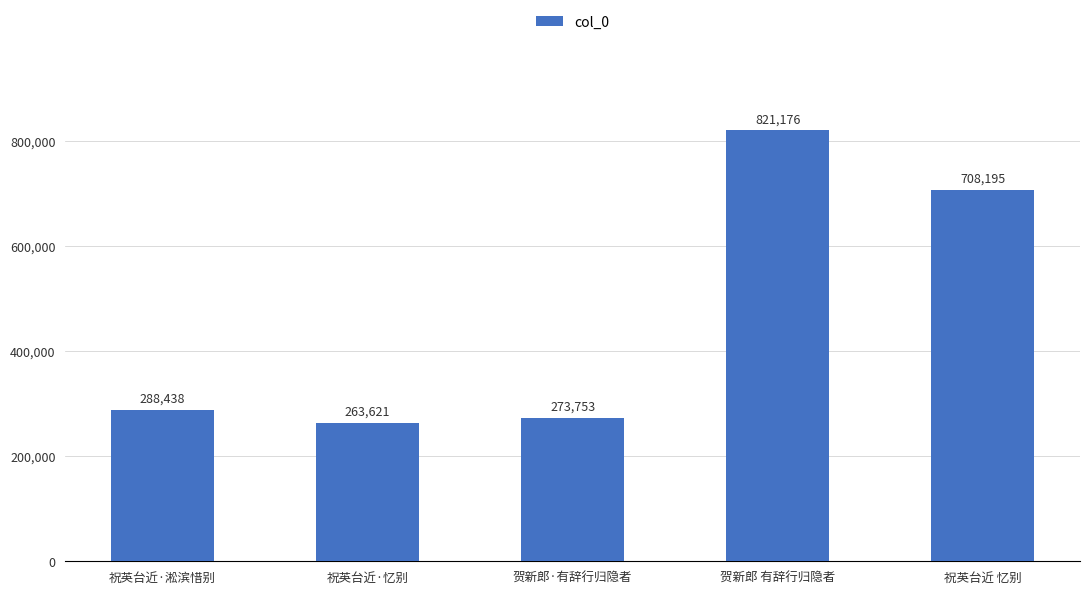

What is the maximum value shown in the chart?

821176